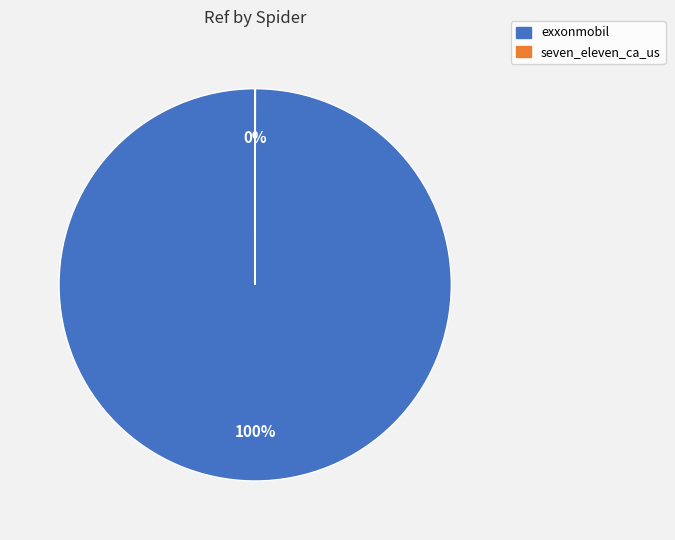

To the nearest percent, what is the average slice percentage?

50%